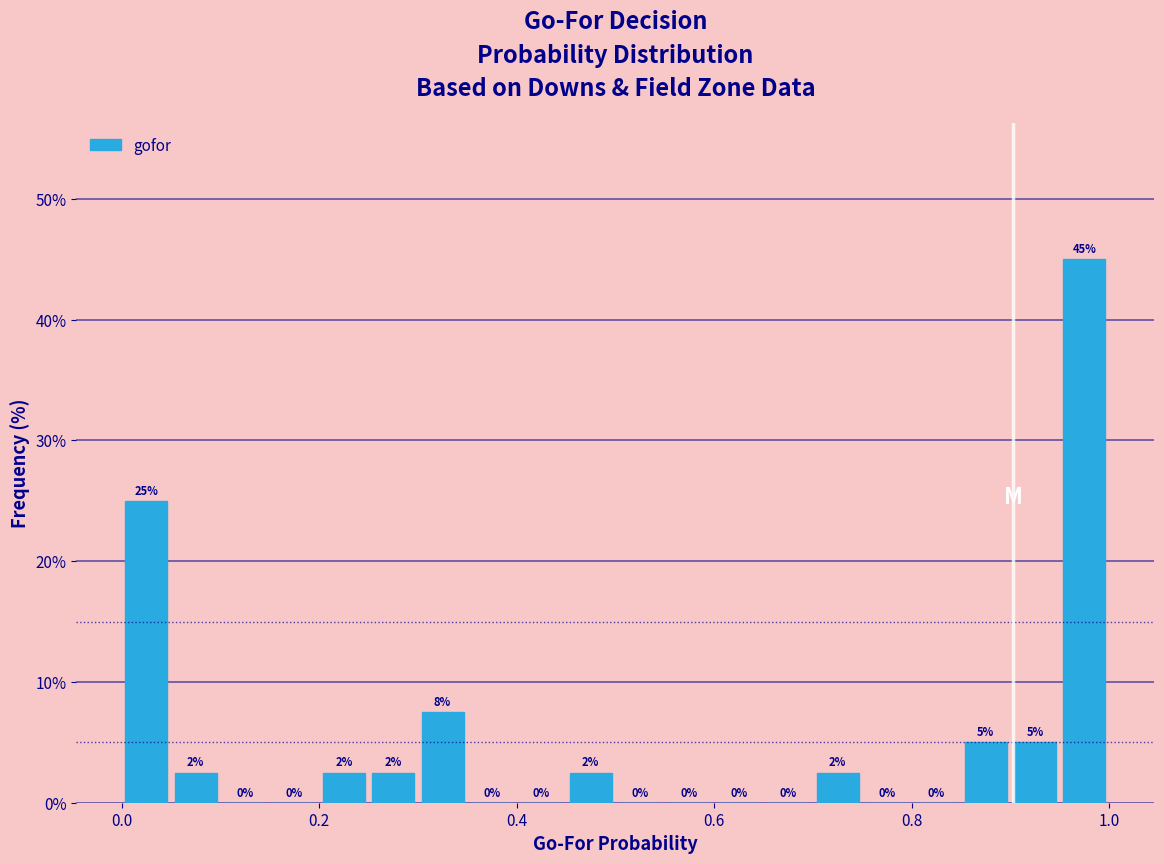

Read against the x-axis, roughly where is the centre of the tallest bar?

0.98